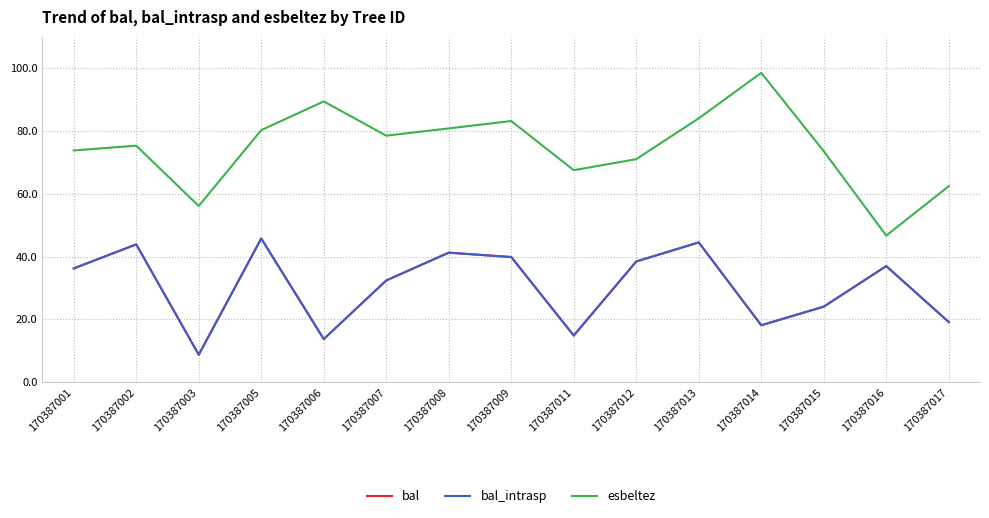

Does the chart have visible grid lines?

Yes